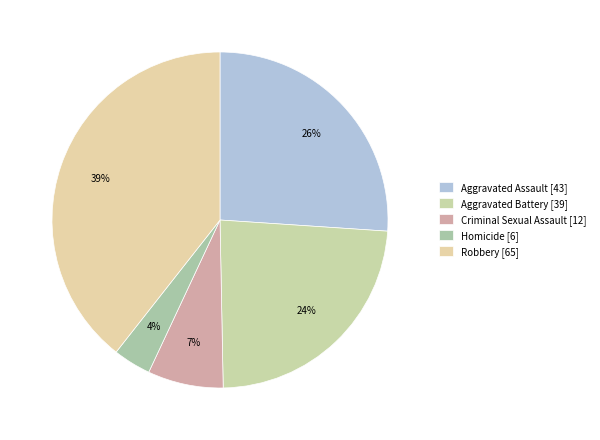

To the nearest percent, what is the difference between the largest and smallest slice percentages?

36%